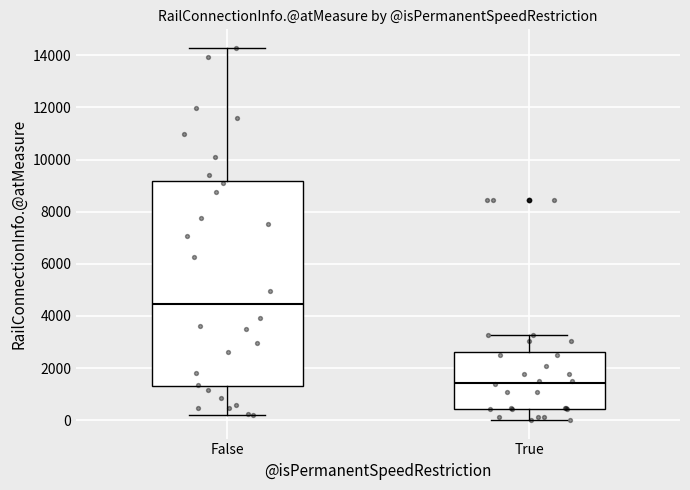

Where does the median line of the box for False sit on the y-axis? The values are not printed on the chart, so give them approximately, as read against the axis.

4400